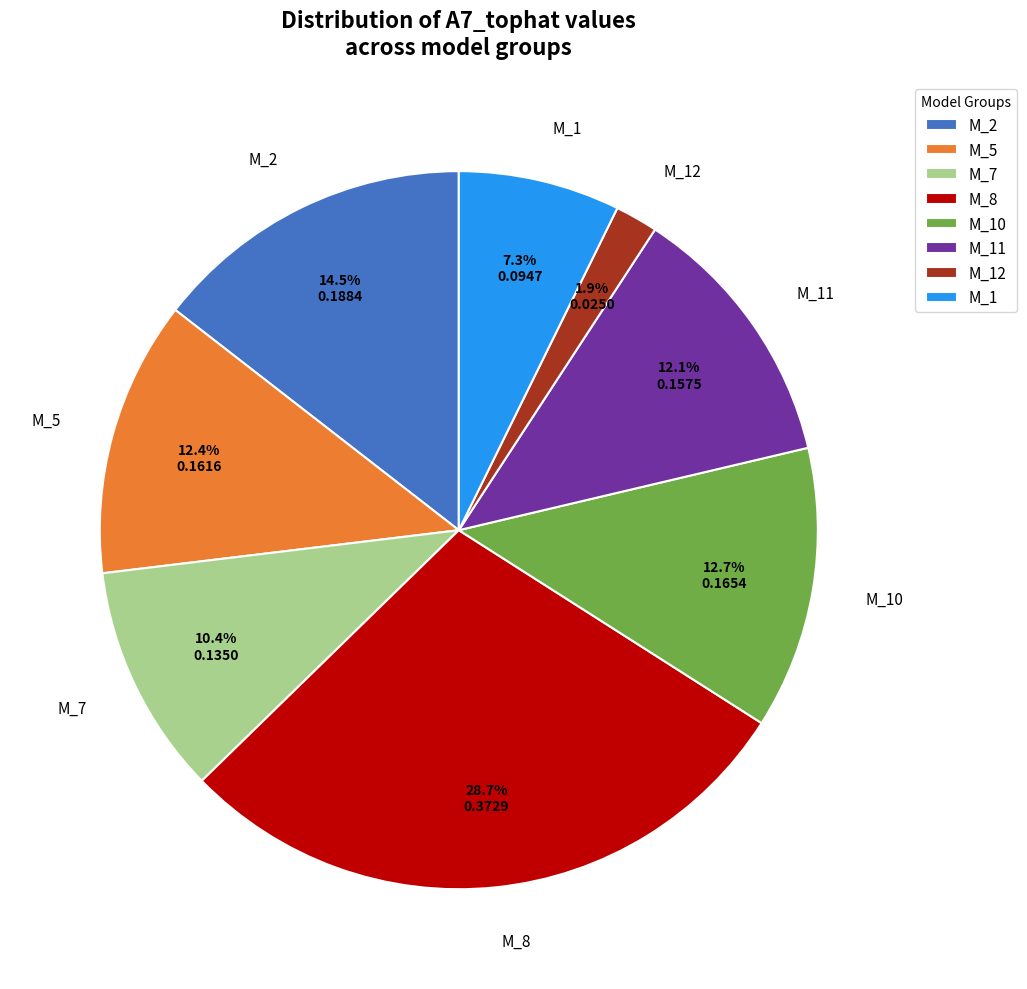

What percentage do M_12 and M_2 together represent?

16.4%